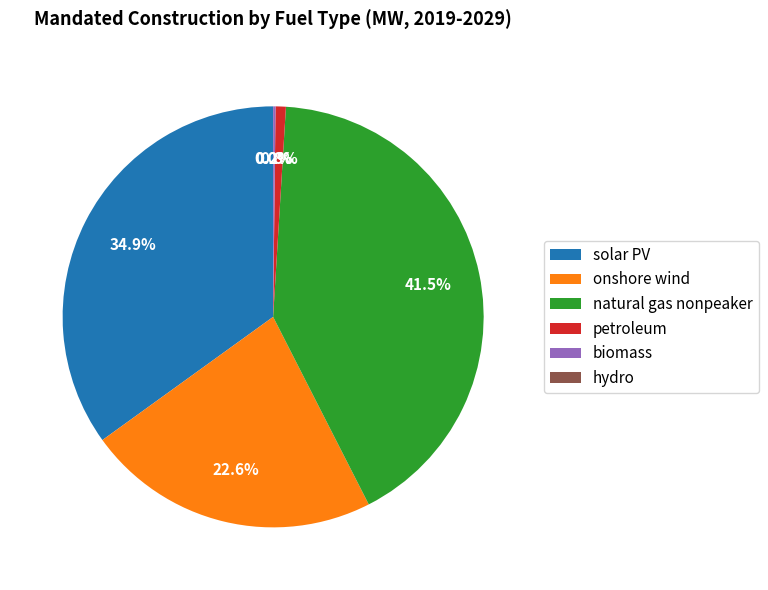

Which category has the biggest portion of the pie?

natural gas nonpeaker